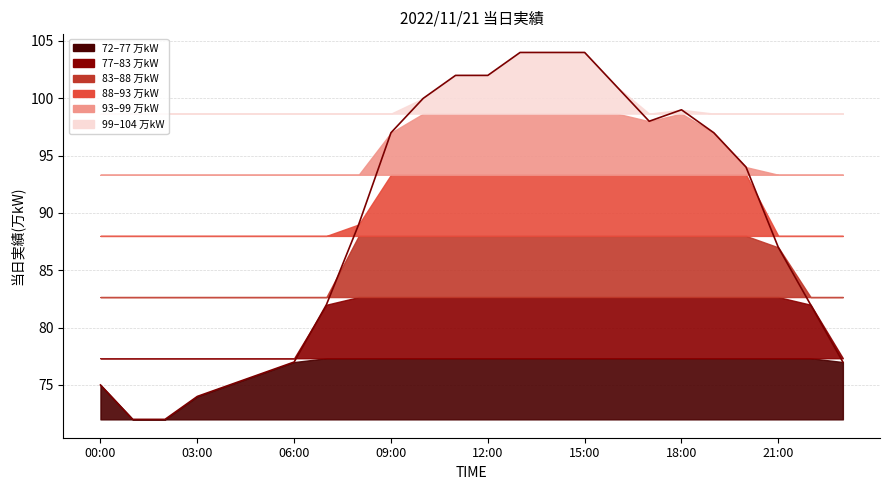

What is the average value?

89